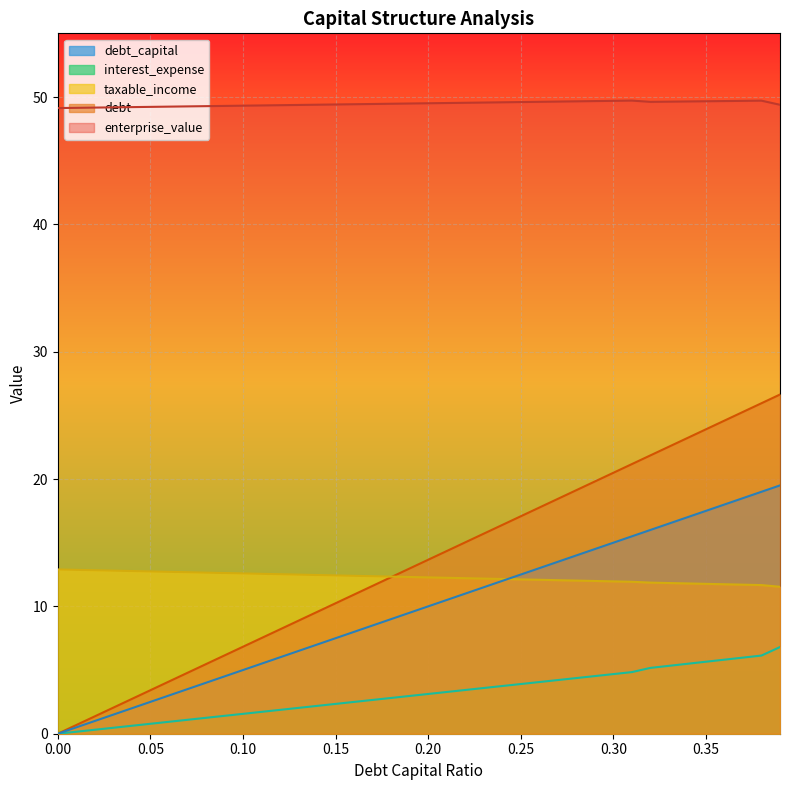

Does the chart display data point markers on the line(s)?

No